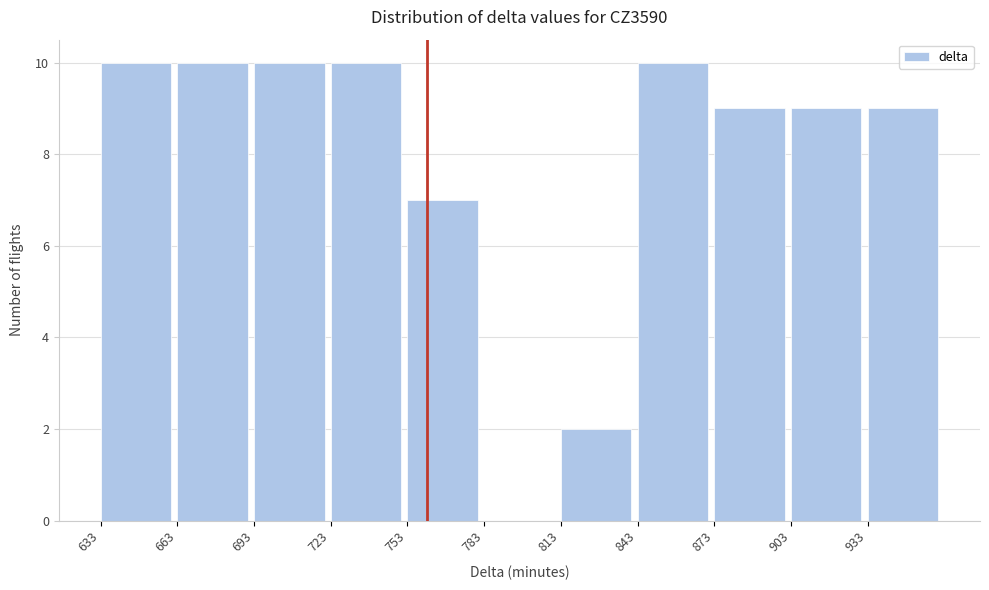

Reading left to right, transcribe this chart: for each bar, give the range it covers on the x-axis and its height. Neither the bar edges nor the heights are printed on the chart, so give them approximately, as read against the axes.

633 to 663: 10
663 to 693: 10
693 to 723: 10
723 to 753: 10
753 to 783: 7
783 to 813: 0
813 to 843: 2
843 to 873: 10
873 to 903: 9
903 to 933: 9
933 to 963: 9